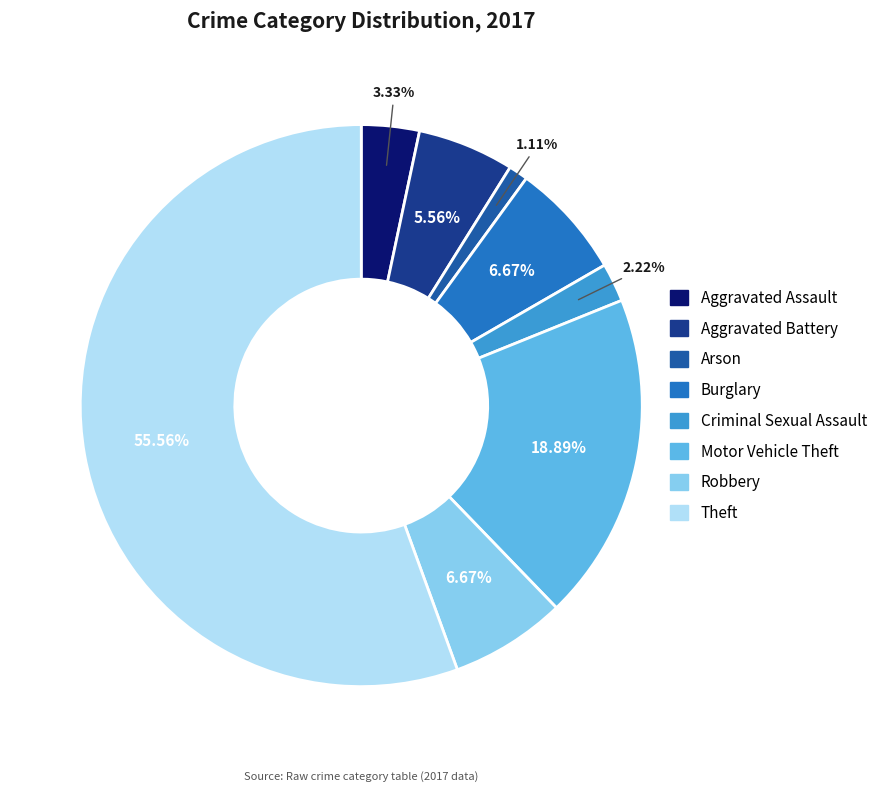

What is the largest slice in the pie chart?

Theft